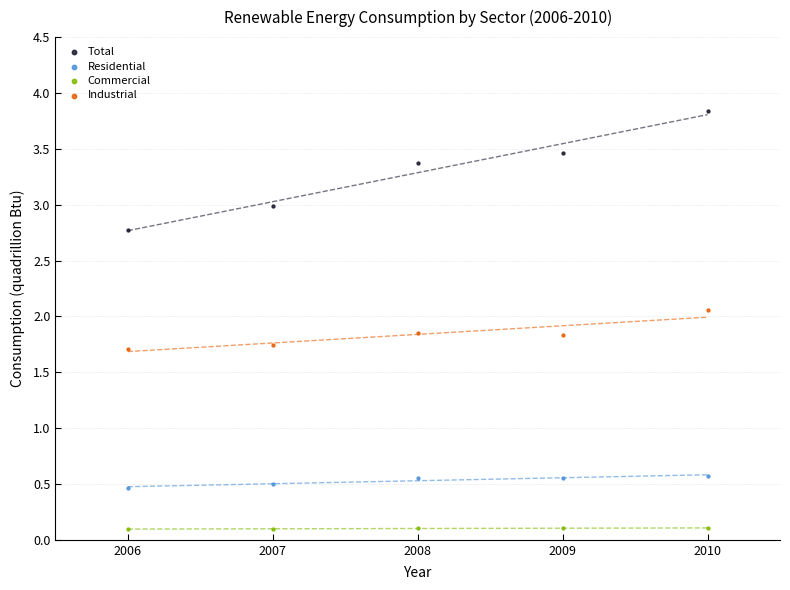

Which series has the widest spread of Y values?

Total